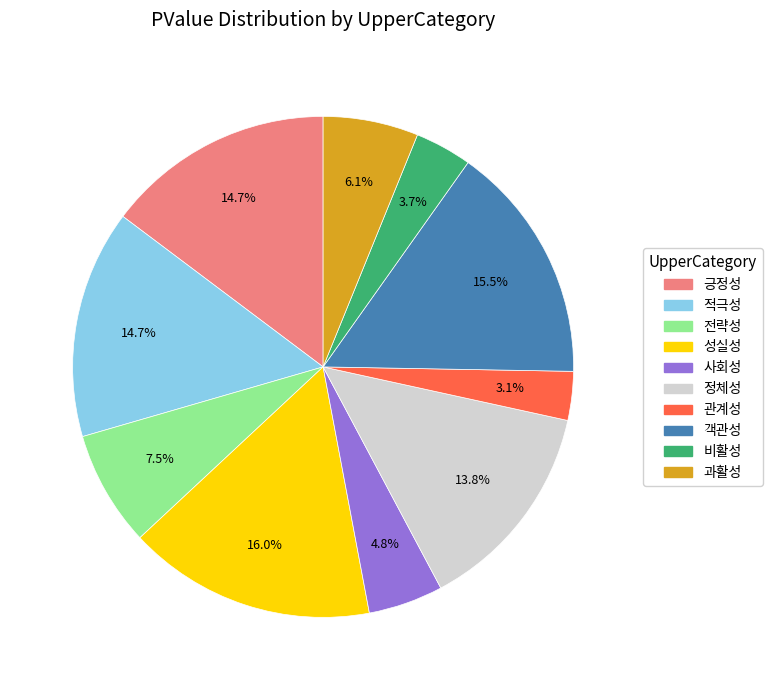

Between 전략성 and 정체성, which is larger?

정체성